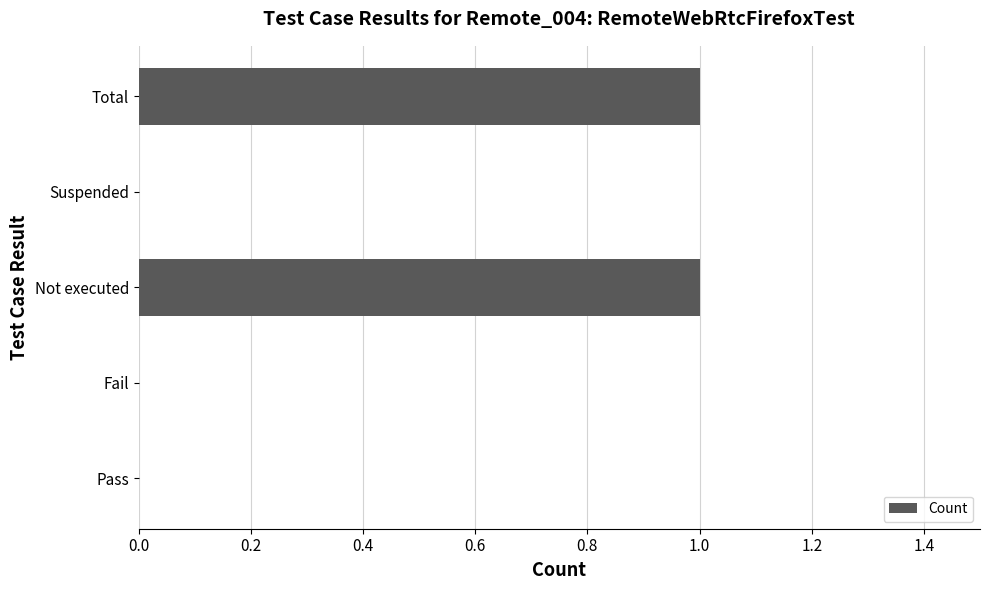

Is it true that the value at Suspended is 0?

True